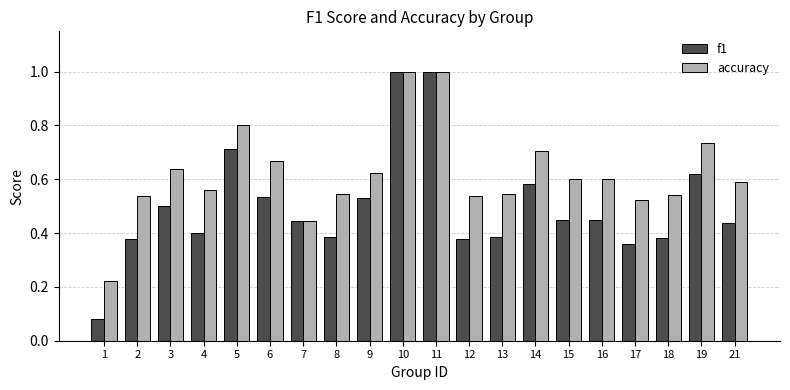

The accuracy series shows 0.7 at 4. True or false?

False